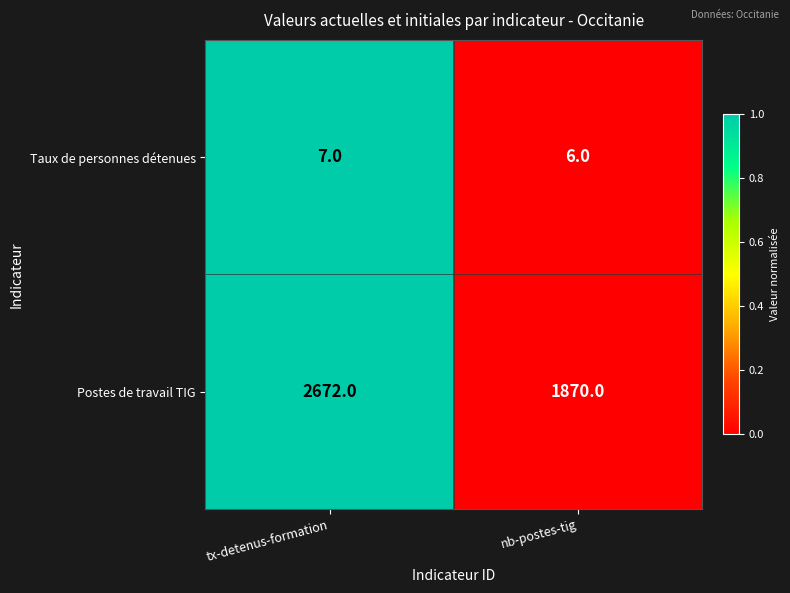

What is the difference between the Postes de travail TIG values at nb-postes-tig and tx-detenus-formation?

802